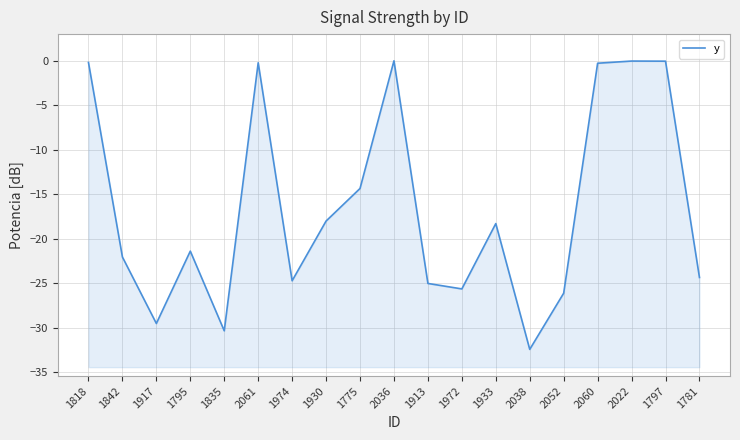

Read the value at 1795.

-21.4